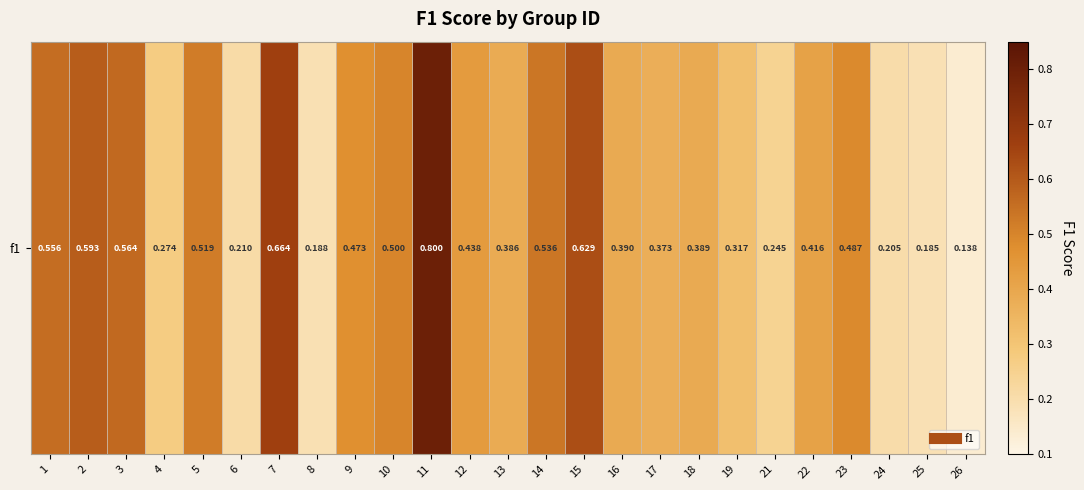

Reading right to left, what are all the values shown in this chart?

26=0.1	25=0.2	24=0.2	23=0.5	22=0.4	21=0.2	19=0.3	18=0.4	17=0.4	16=0.4	15=0.6	14=0.5	13=0.4	12=0.4	11=0.8	10=0.5	9=0.5	8=0.2	7=0.7	6=0.2	5=0.5	4=0.3	3=0.6	2=0.6	1=0.6